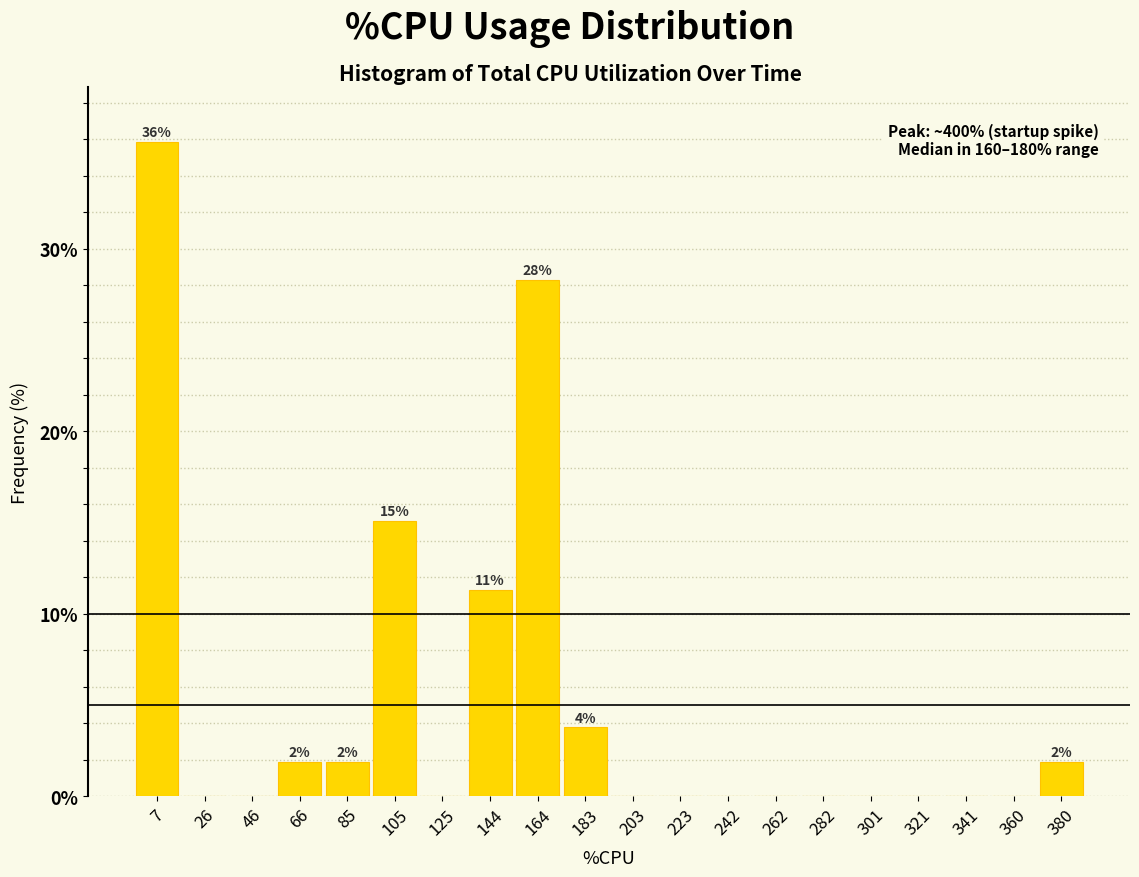

Reading left to right, list all the values displayed in this chart.

7=35.8	26=0.0	46=0.0	66=1.9	85=1.9	105=15.1	125=0.0	144=11.3	164=28.3	183=3.8	203=0.0	223=0.0	242=0.0	262=0.0	282=0.0	301=0.0	321=0.0	341=0.0	360=0.0	380=1.9